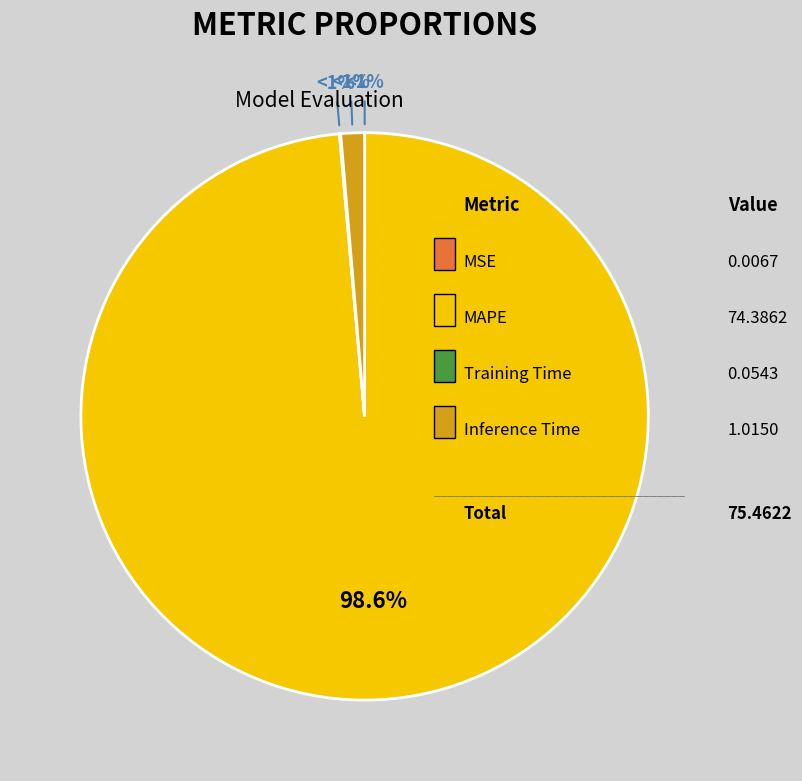

Is the sum of MAPE and Inference Time greater than half?

Yes